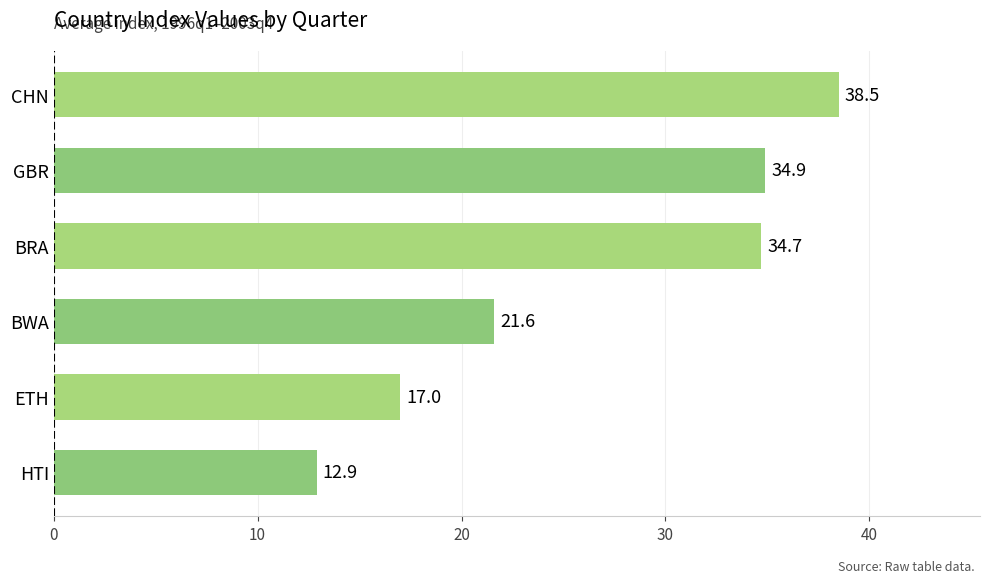

Does the chart contain stacked bars?

No